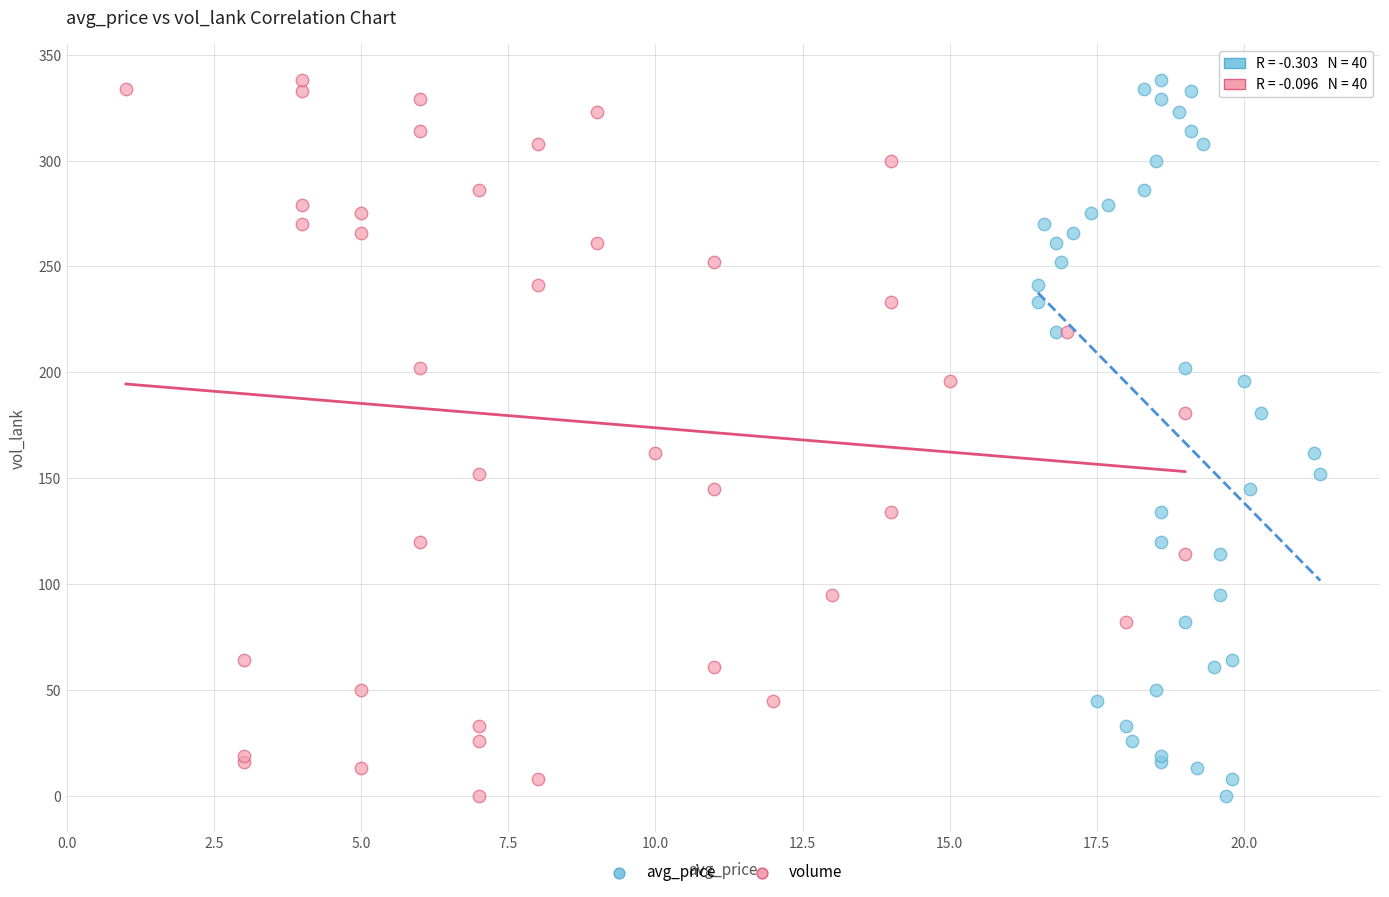

What are all the series names shown in the legend?

avg_price, volume